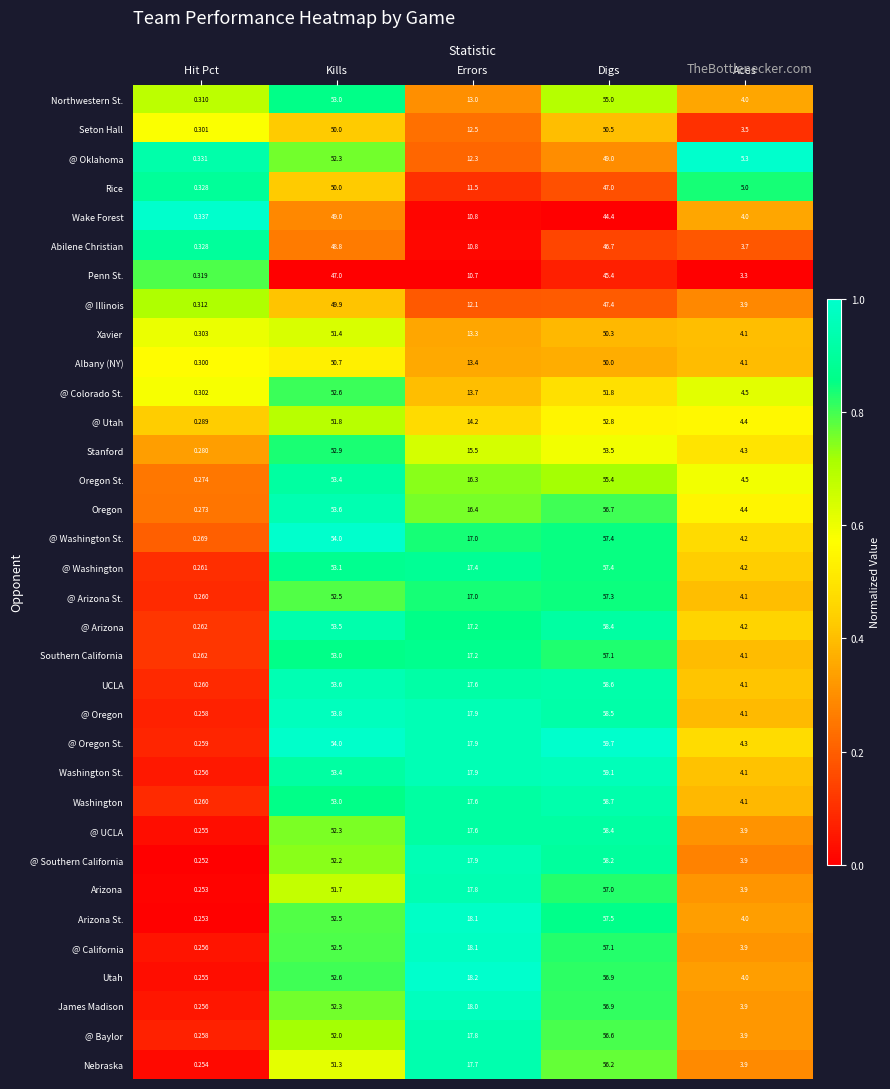

Which series has the largest total across all categories?

@ Oregon St.